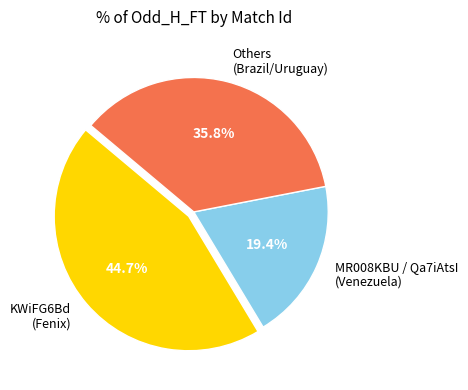

Is there any slice that represents more than half of the pie?

No